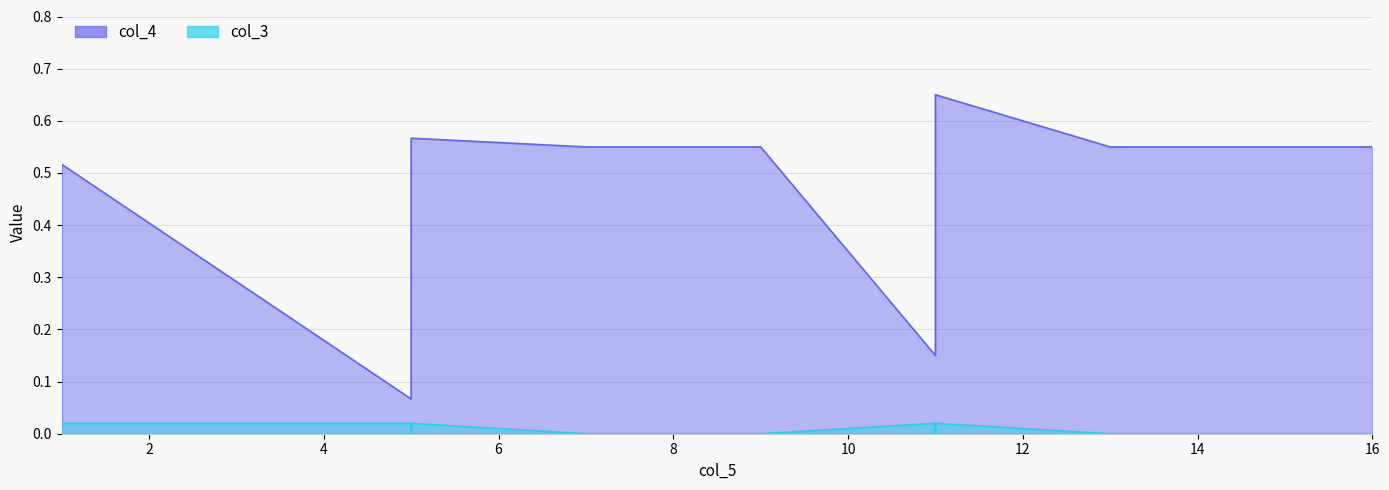

How many lines are shown in the chart?

2